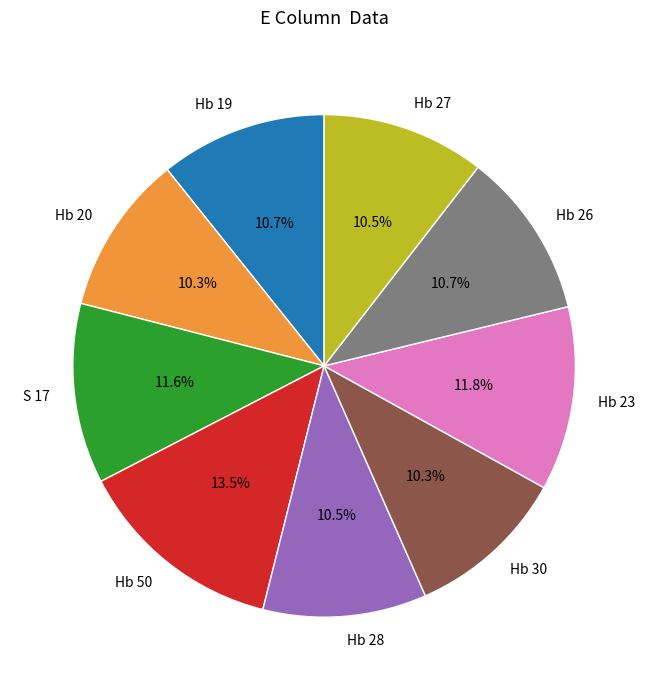

How many slices are in this pie chart?

9